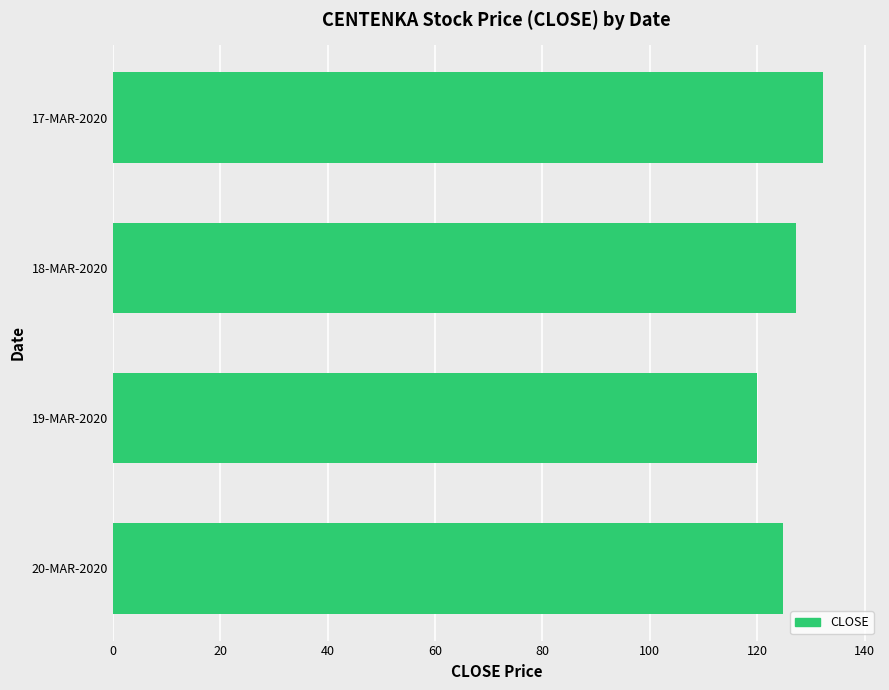

What is the sum of all values?

504.4